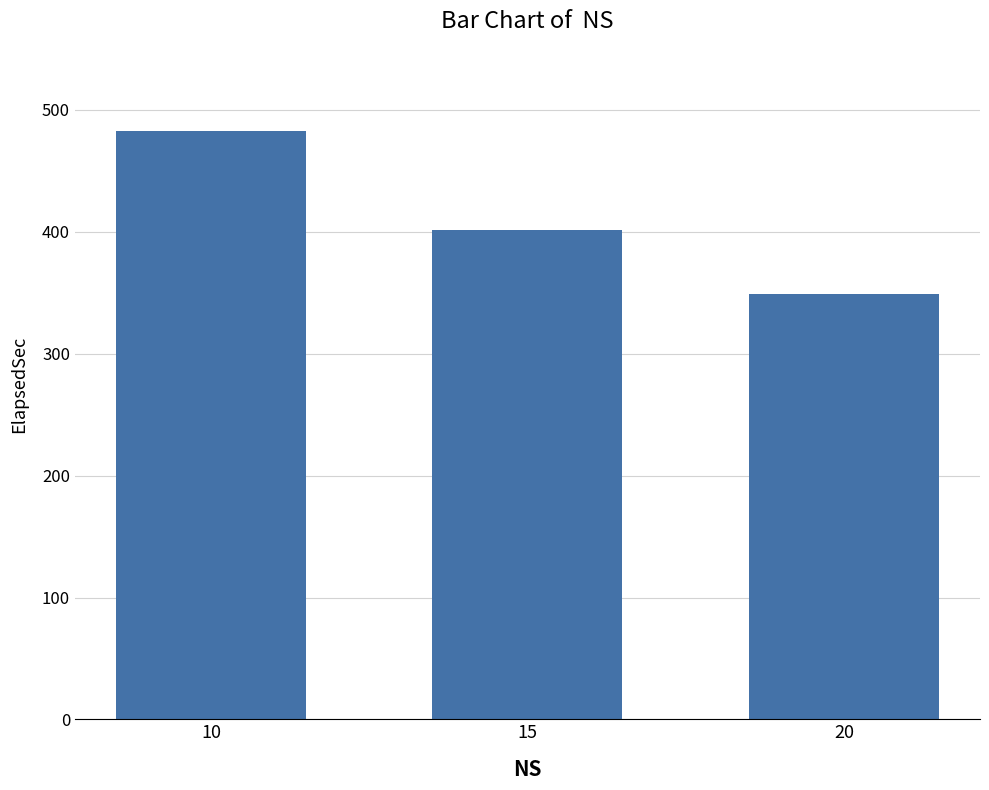

Where does the data first go above 401?

10